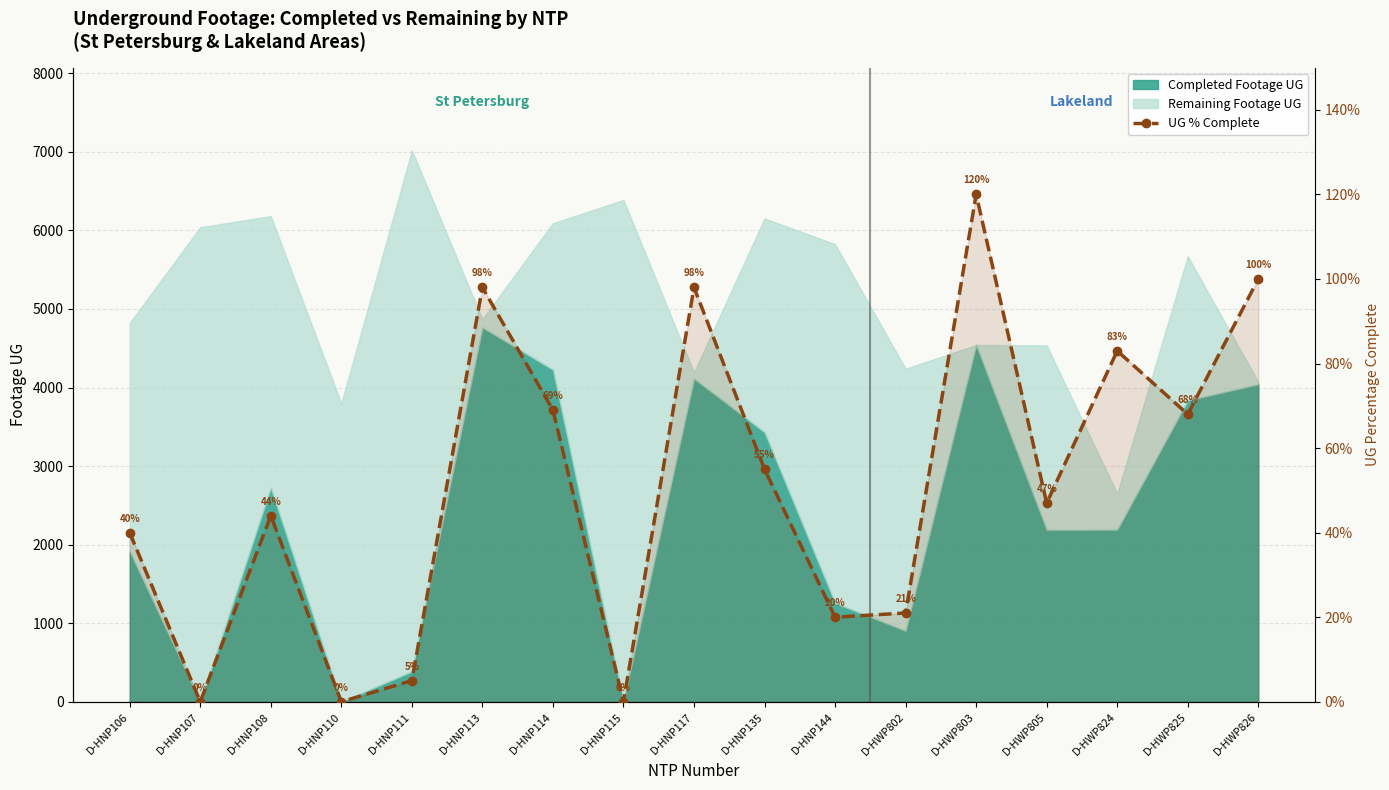

The value at D-HNP108 is 0.4. True or false?

True